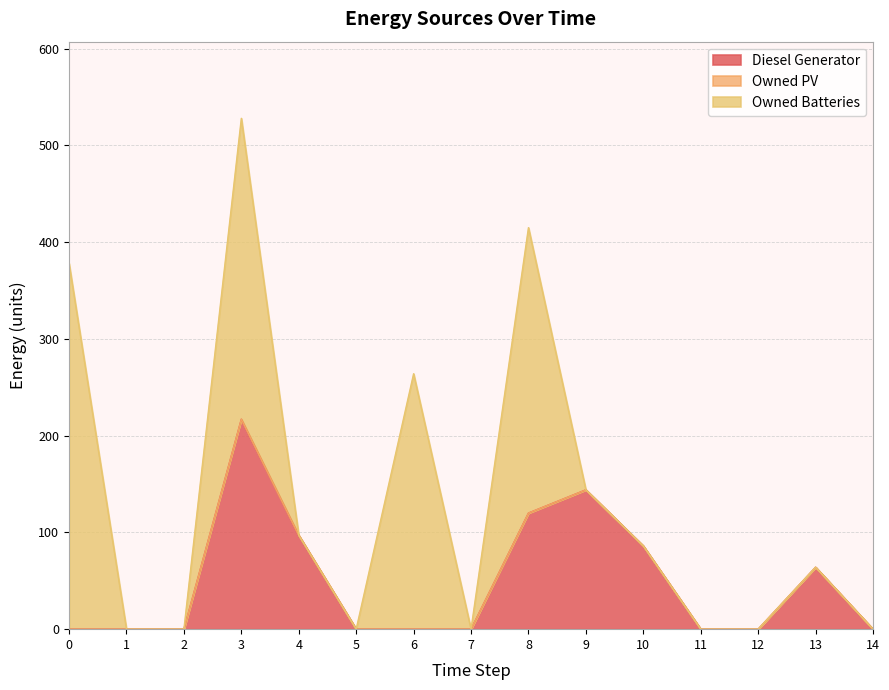

Rank the categories by Owned Batteries value from highest to lowest.

0, 3, 8, 6, 1, 2, 4, 5, 7, 9, 10, 11, 12, 13, 14